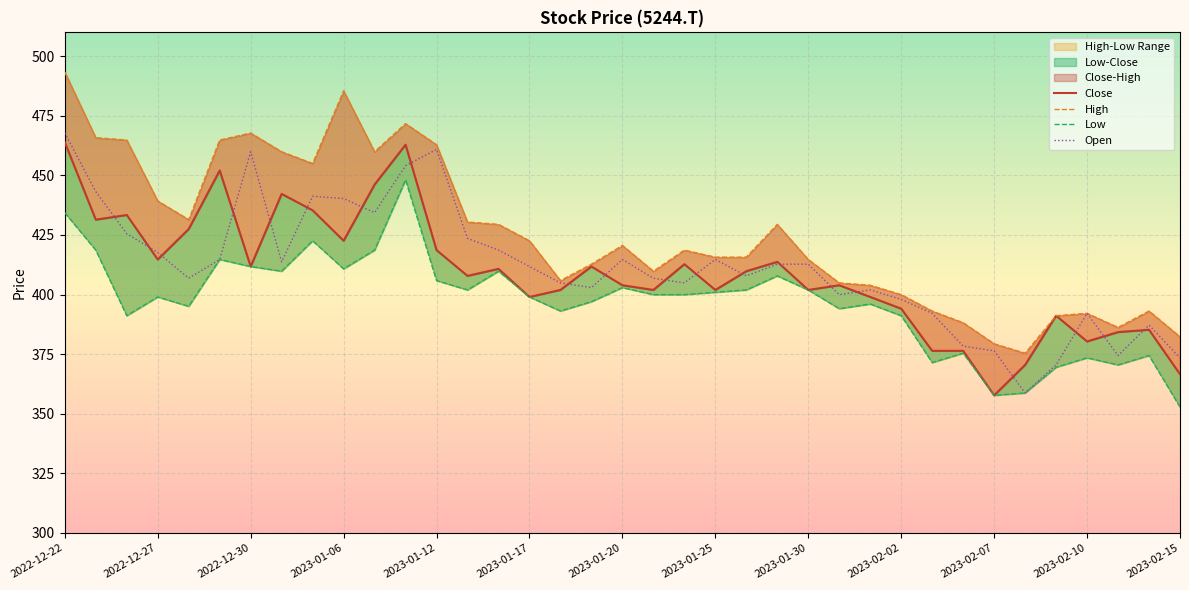

Which series has the largest range (max minus min)?

High